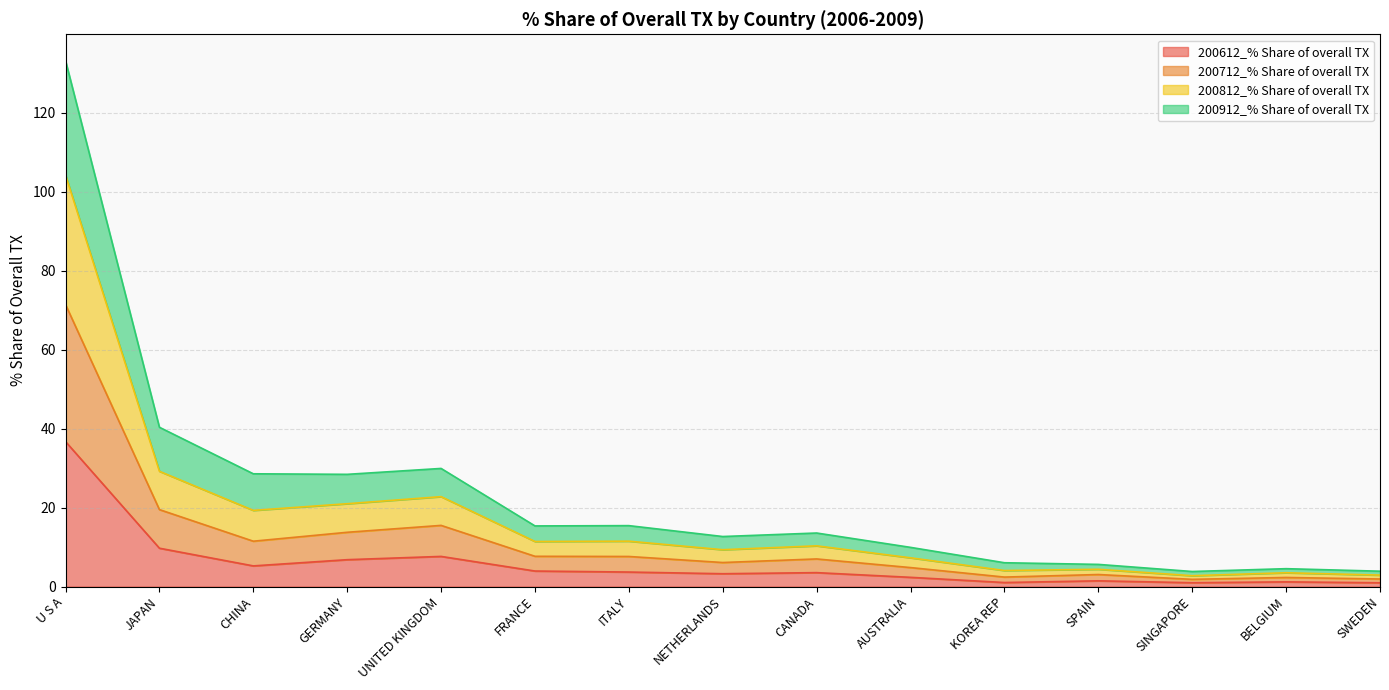

What are all the series names shown in the legend?

200612_% Share of overall TX, 200712_% Share of overall TX, 200812_% Share of overall TX, 200912_% Share of overall TX